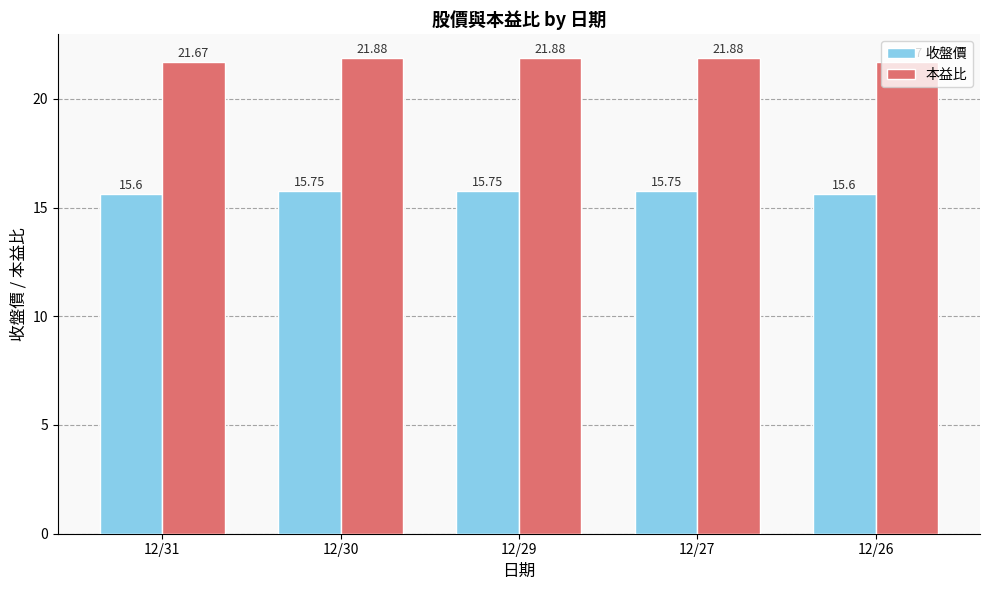

What is the difference between the second highest and second lowest values in the 本益比 series?

0.2